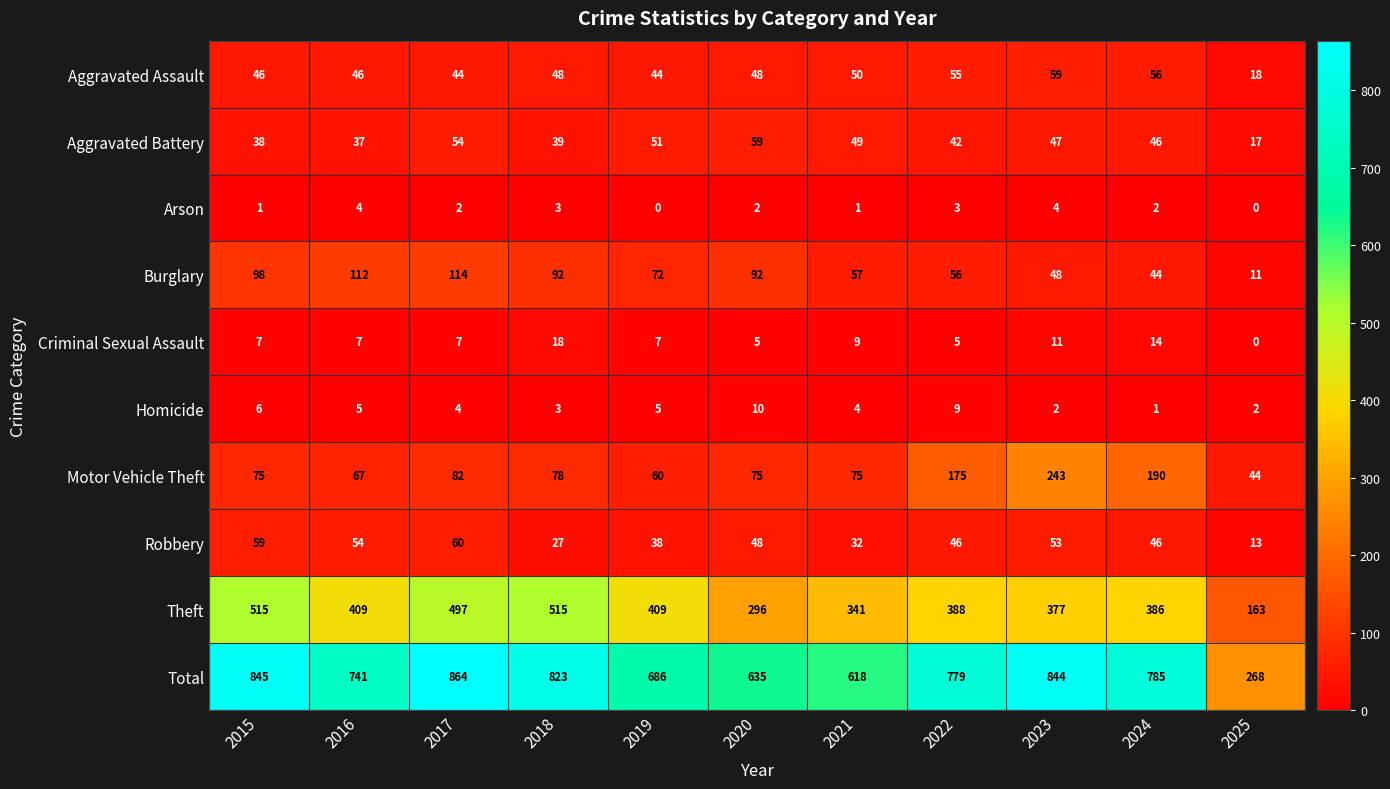

At how many categories does at least one series exceed 511?

10